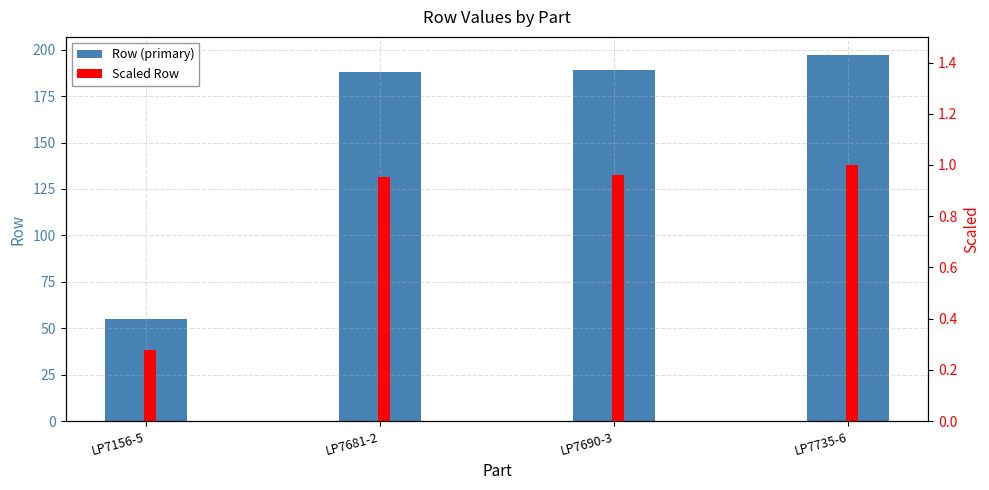

How many categories are shown in the chart?

4